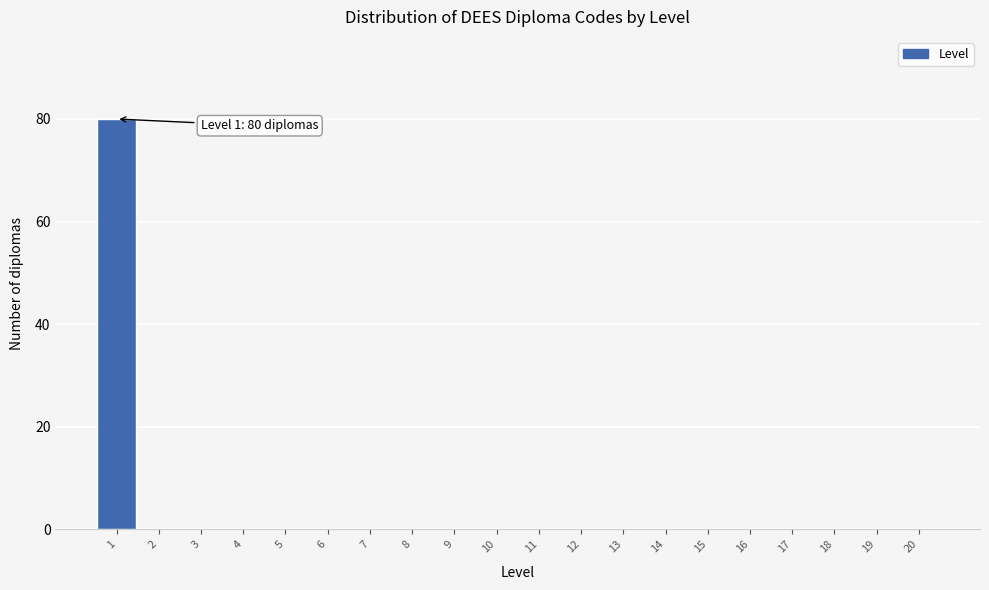

Reading left to right, extract all data points from this chart.

1=80	2=0	3=0	4=0	5=0	6=0	7=0	8=0	9=0	10=0	11=0	12=0	13=0	14=0	15=0	16=0	17=0	18=0	19=0	20=0